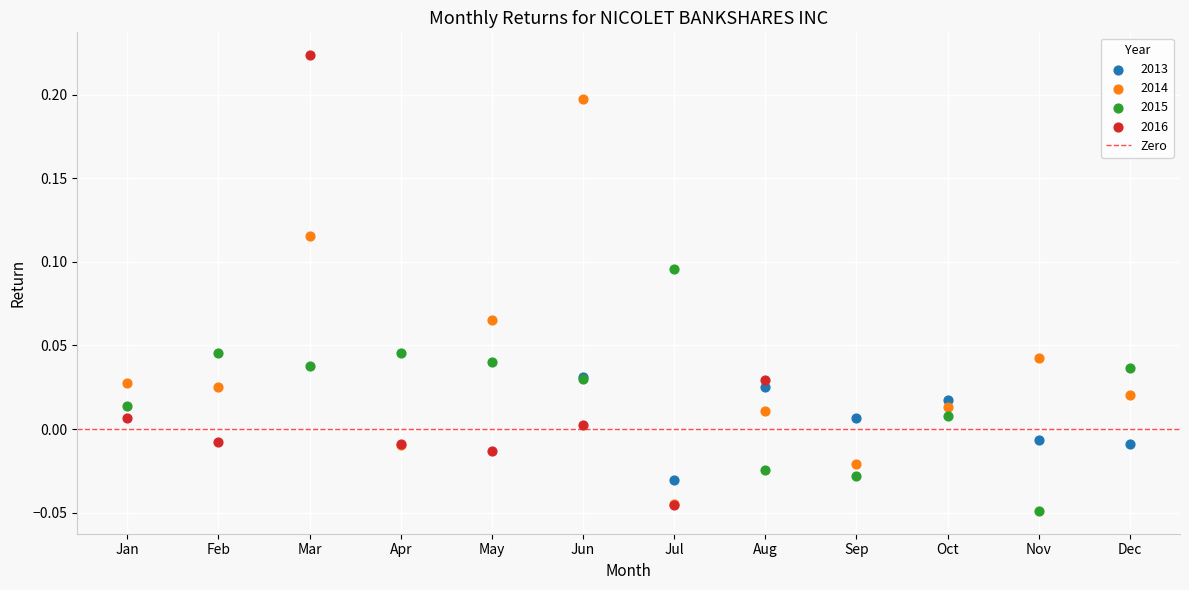

Which series has the largest Y range (max minus min)?

2016